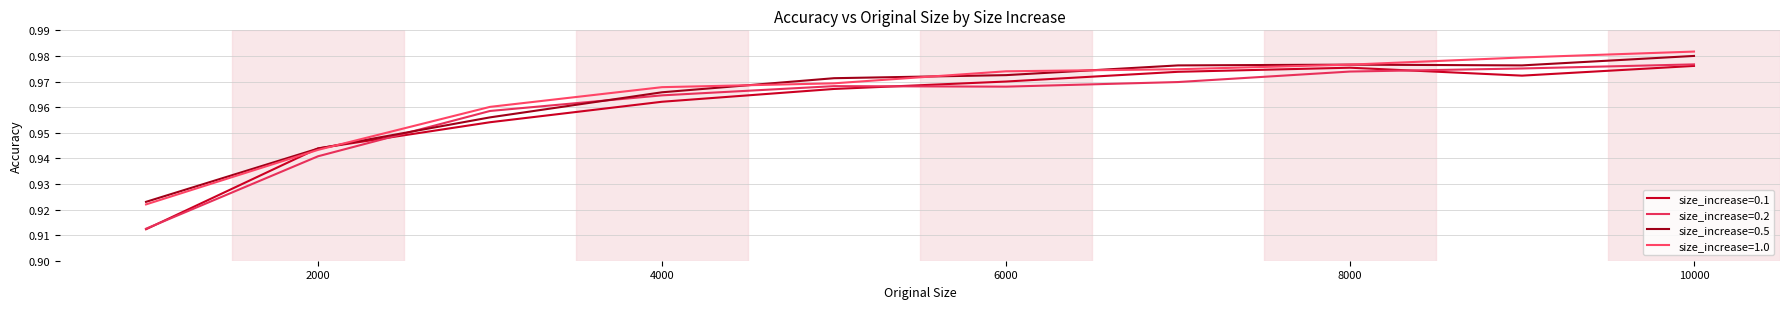

Count the number of categories in the chart.

10